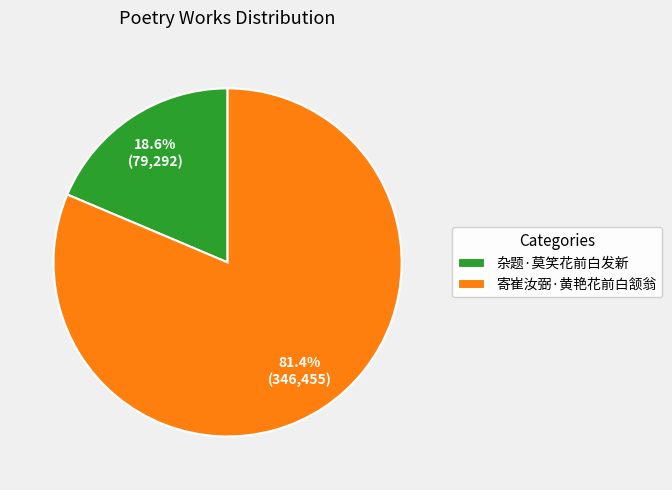

How much of the chart is everything except 杂题·莫笑花前白发新?

81.4%